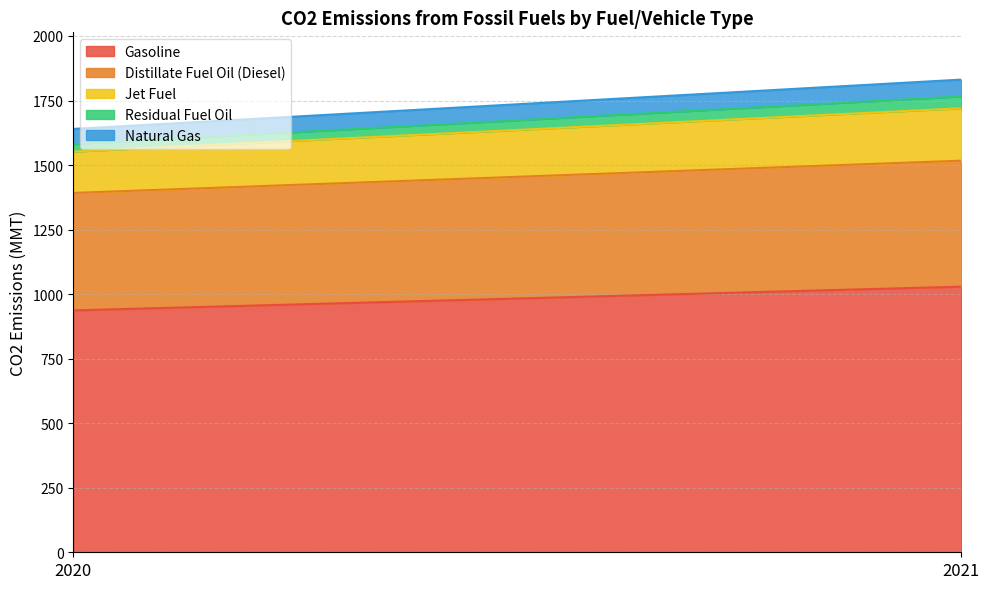

How many Residual Fuel Oil values are between 29 and 46?

2